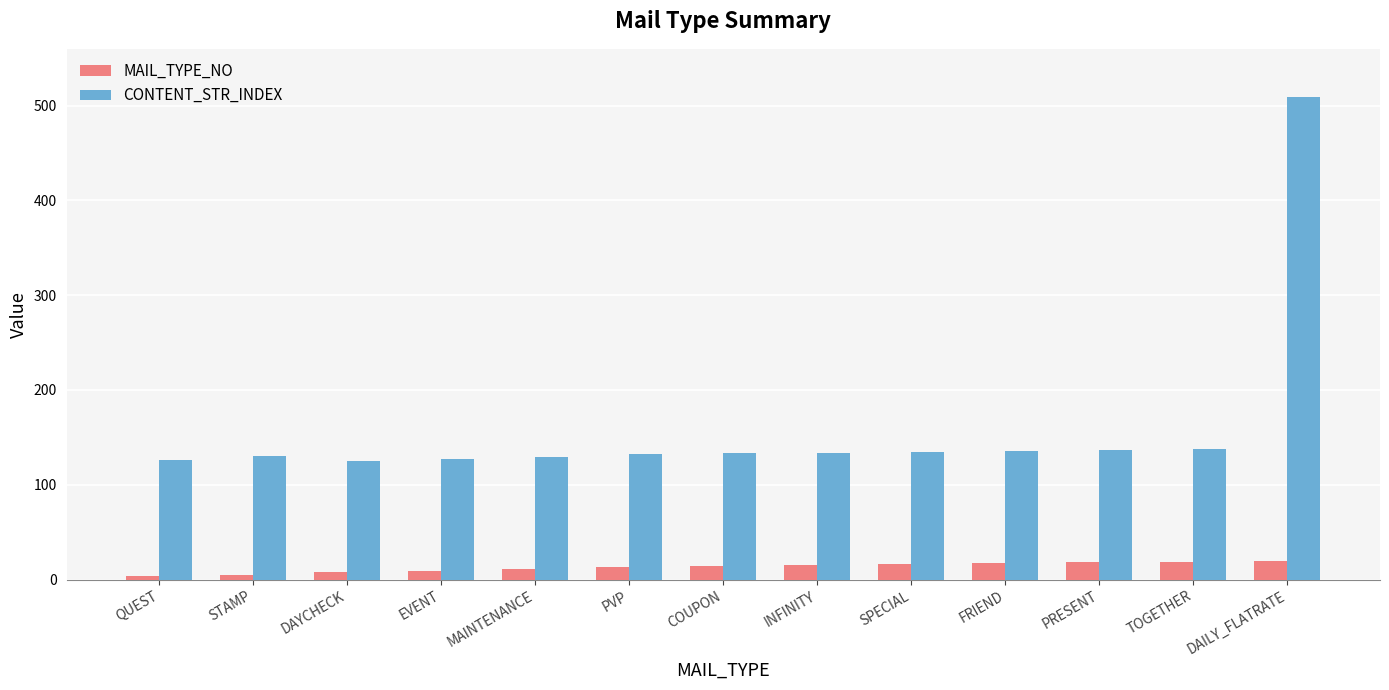

What is the maximum value for CONTENT_STR_INDEX?

509